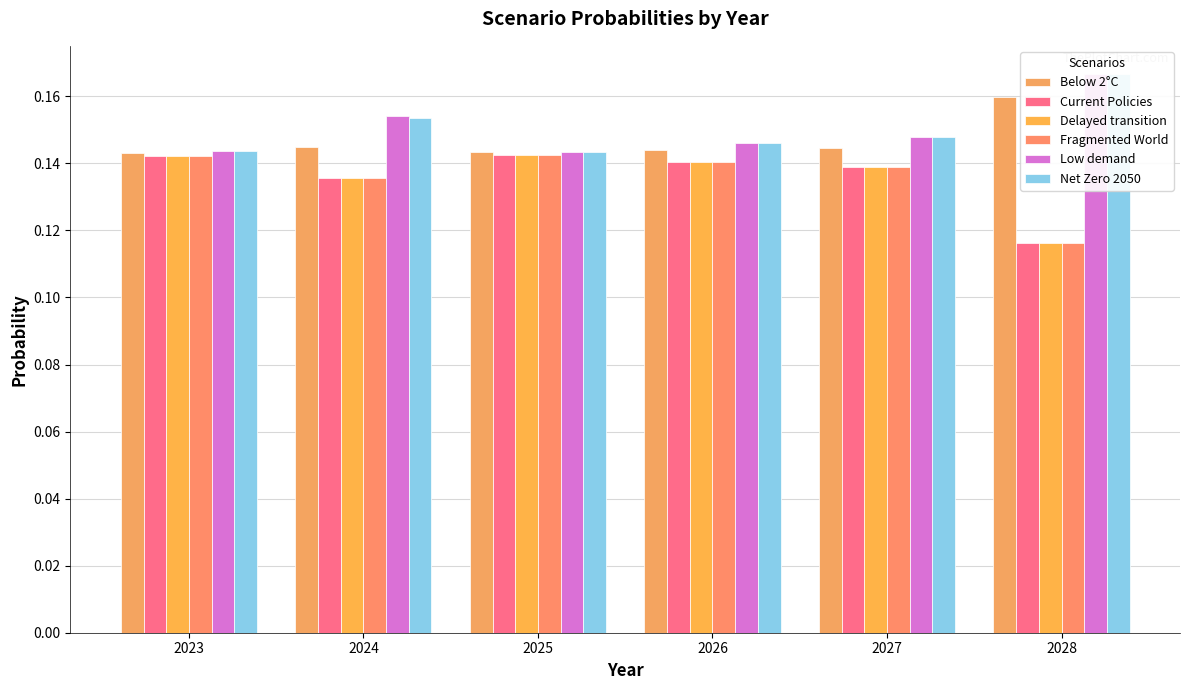

Does the chart contain any negative values?

No